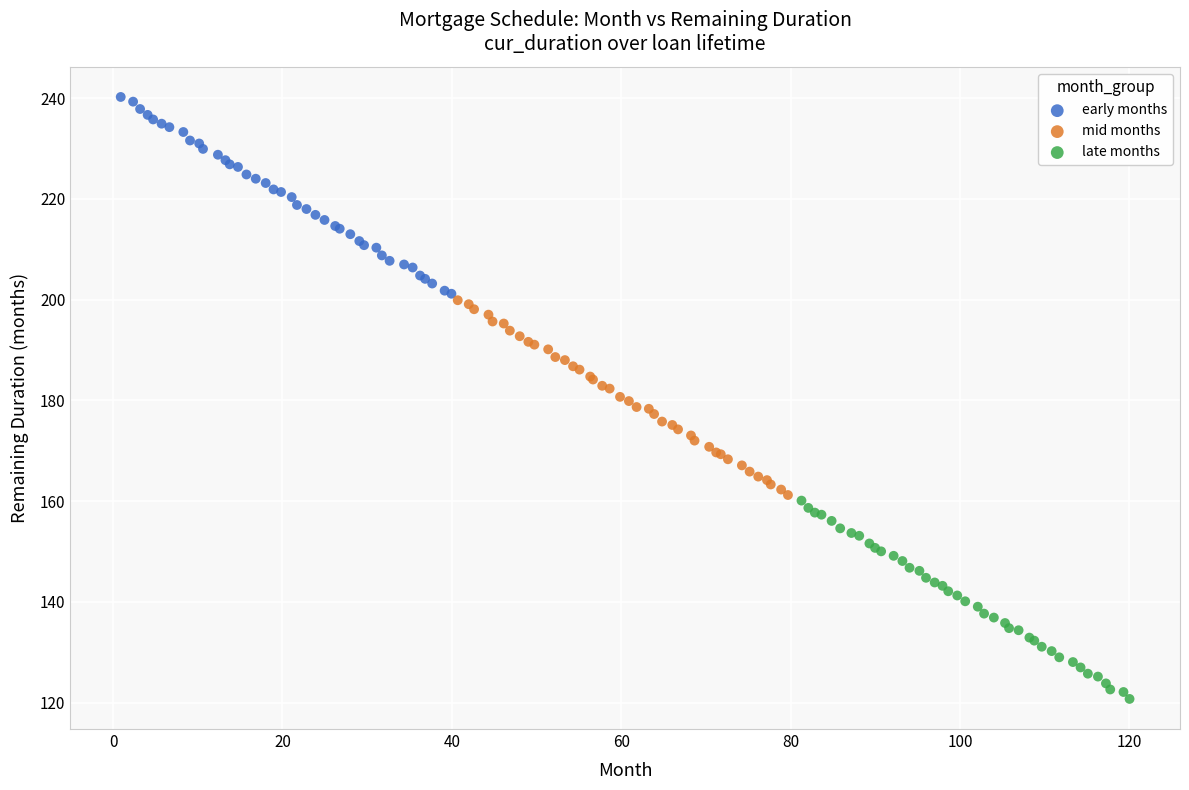

Which series contains the lowest Y value?

late months